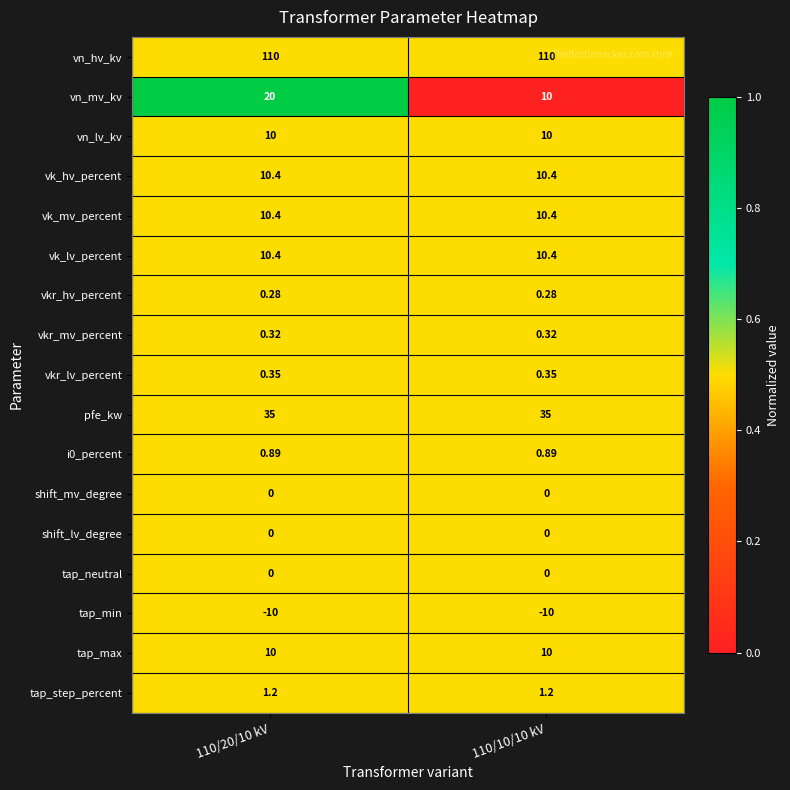

Which series has the widest spread of values?

vn_mv_kv